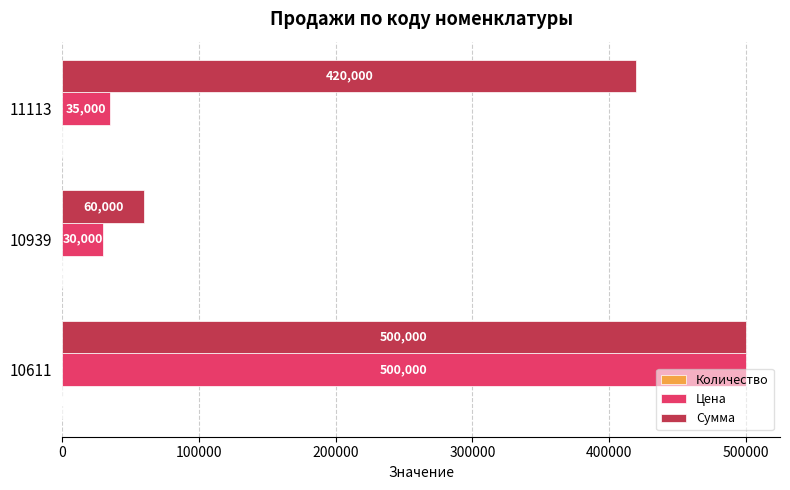

Which series changed the most between 10611 and 10939?

Цена